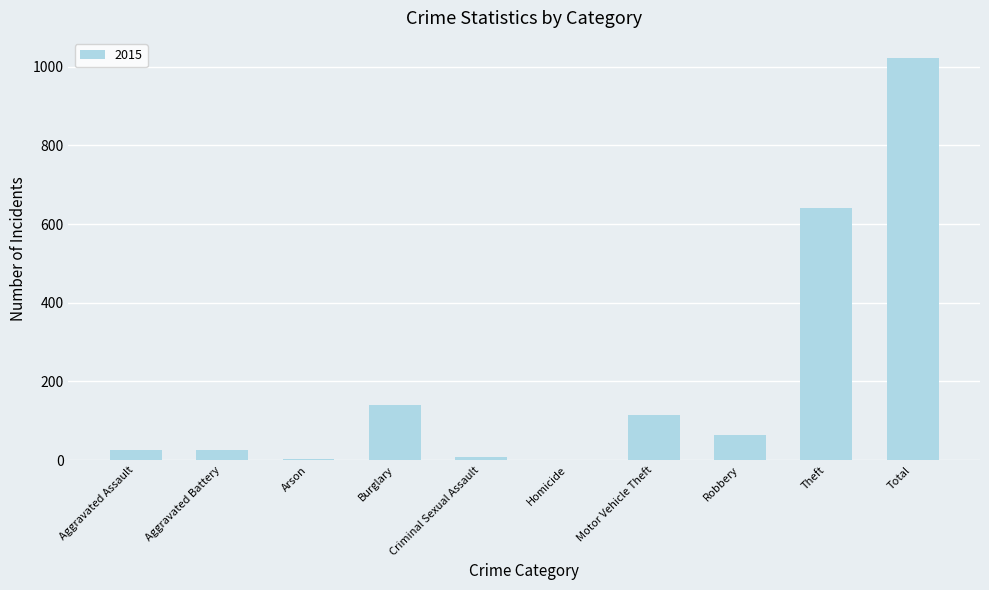

What is the sum of all values?

2044